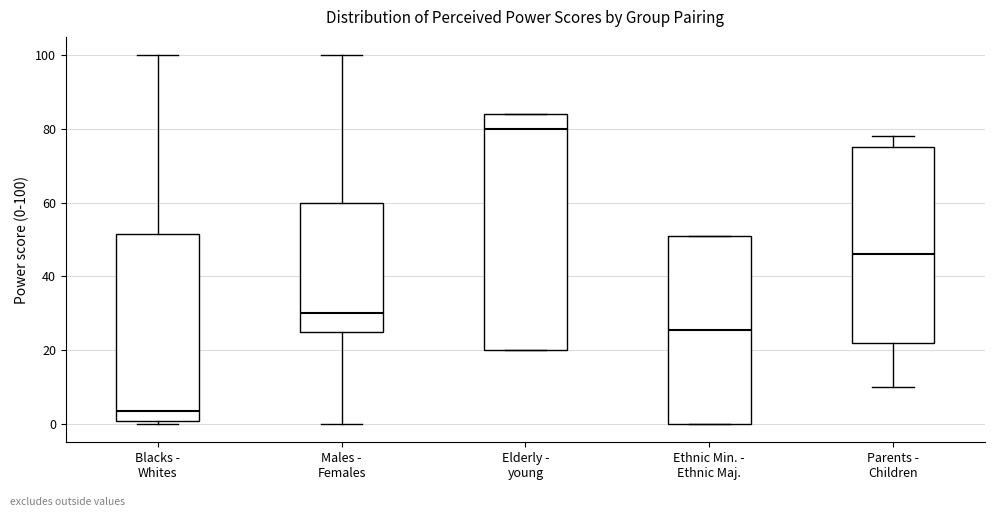

Comparing the boxes themselves (not the whiskers), which one is the tallest?

Elderly - young